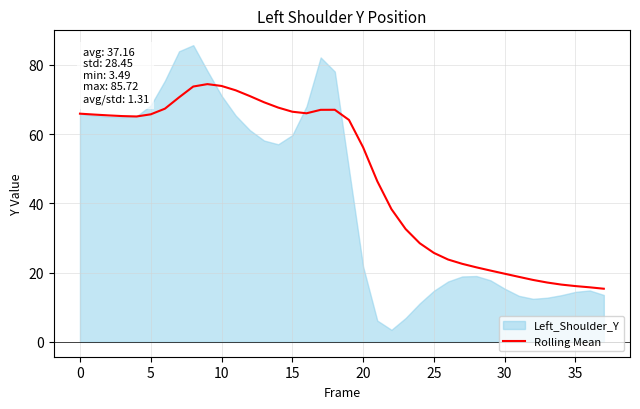

How many points are higher than both their immediate neighbors (excluding endpoints)?

2